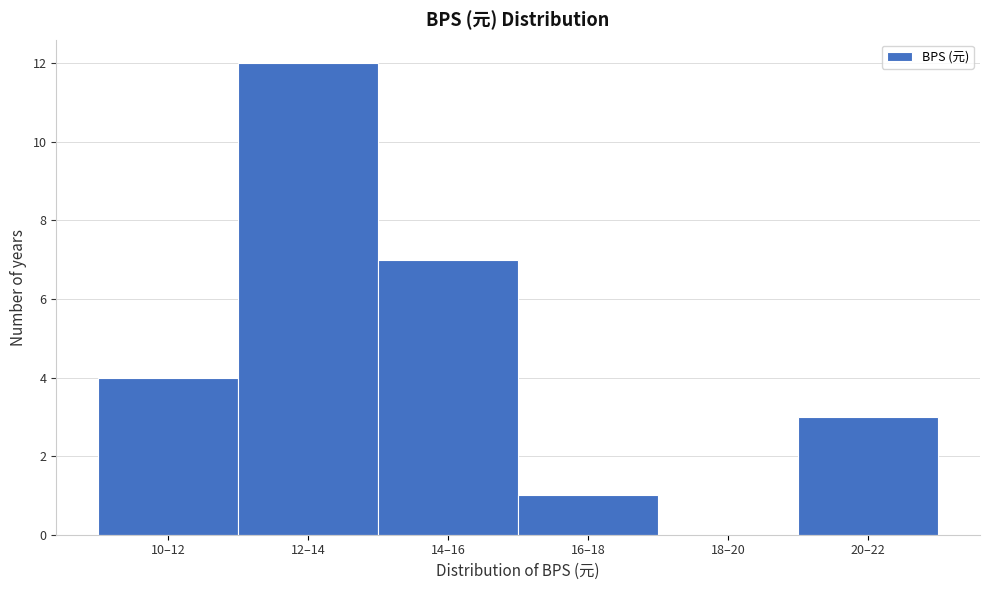

Reading right to left, what are all the values shown in this chart?

20–22=3	18–20=0	16–18=1	14–16=7	12–14=12	10–12=4